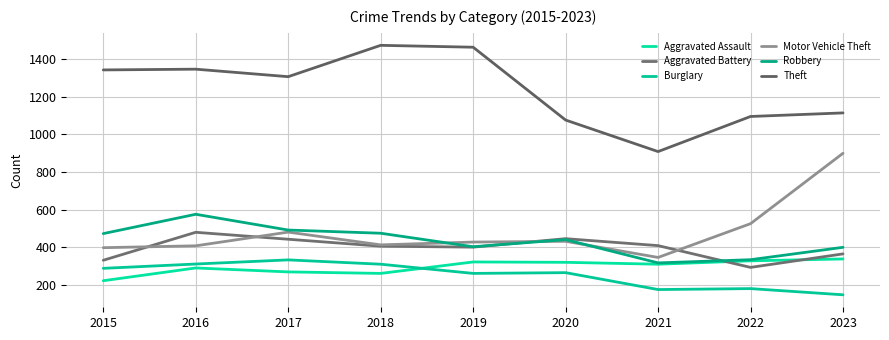

What value does the Theft series have at 2023, to the nearest 50?

1100